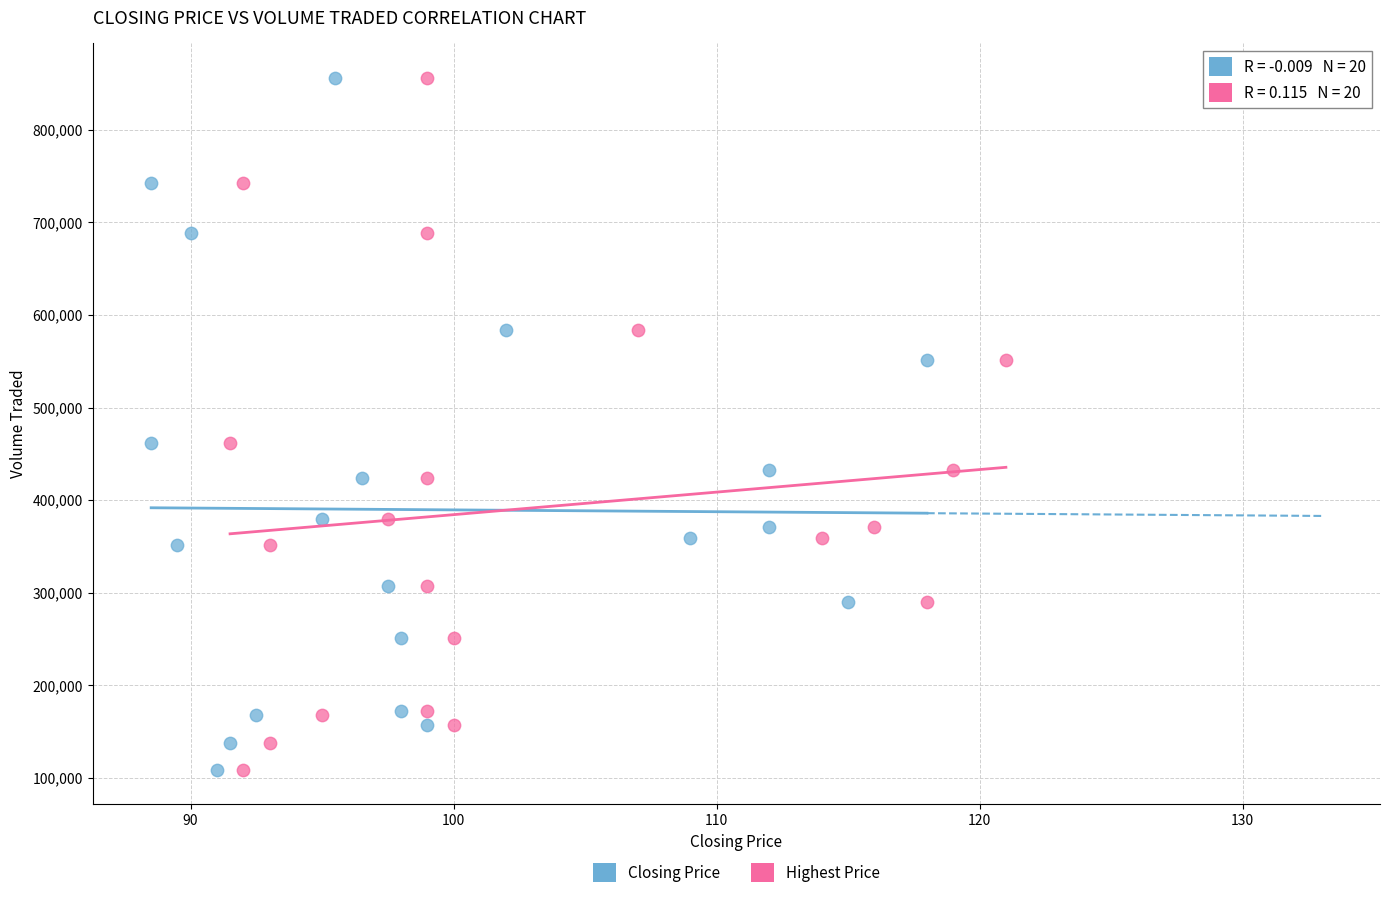

What are all the series names shown in the legend?

Closing Price, Highest Price